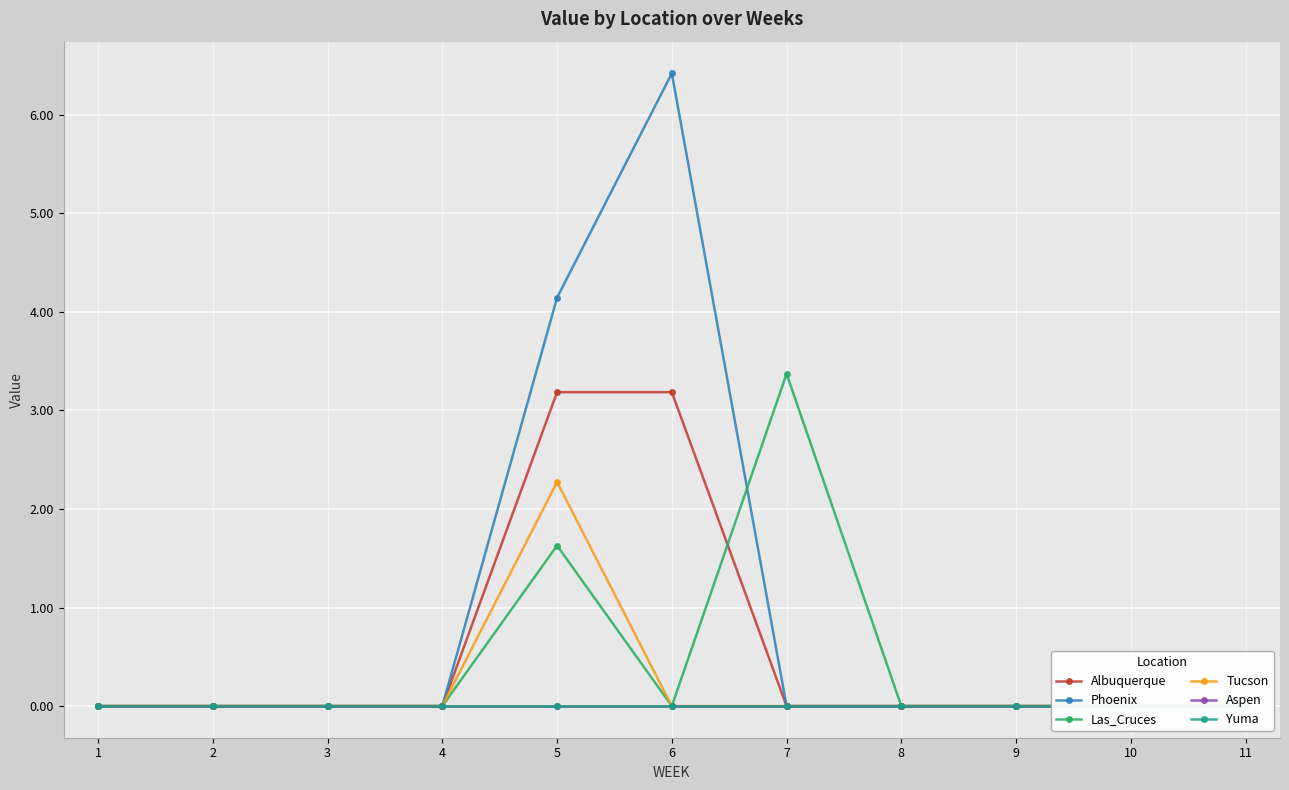

How many Las_Cruces values are between 0 and 1?

9